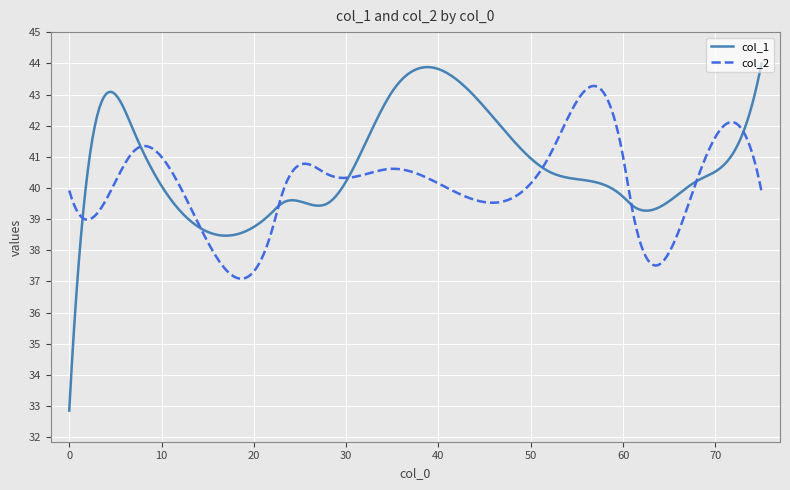

Rank the series by their maximum value, from lowest to highest.

col_2, col_1